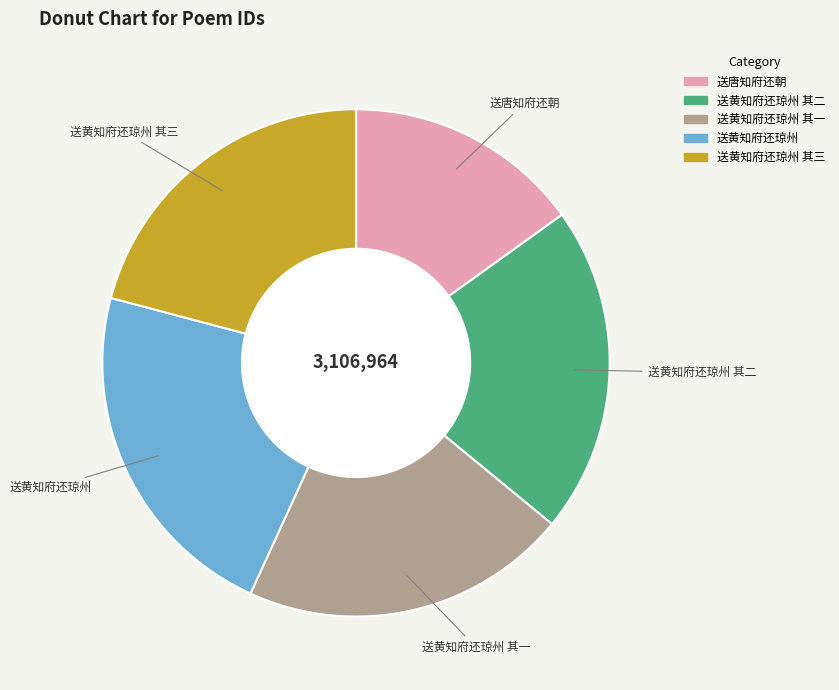

Does any single category account for the majority?

No